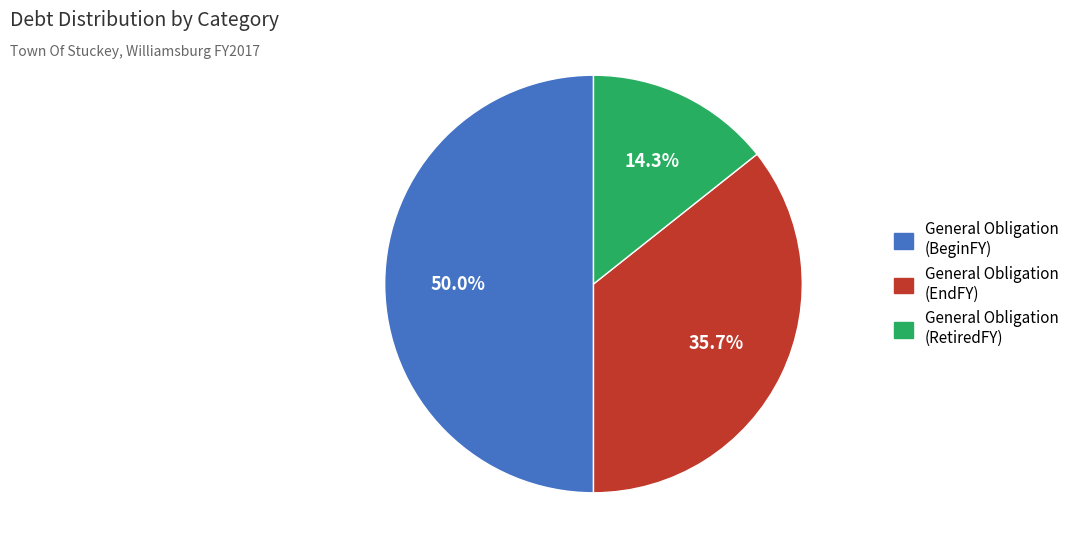

Count the number of slices in the pie.

3